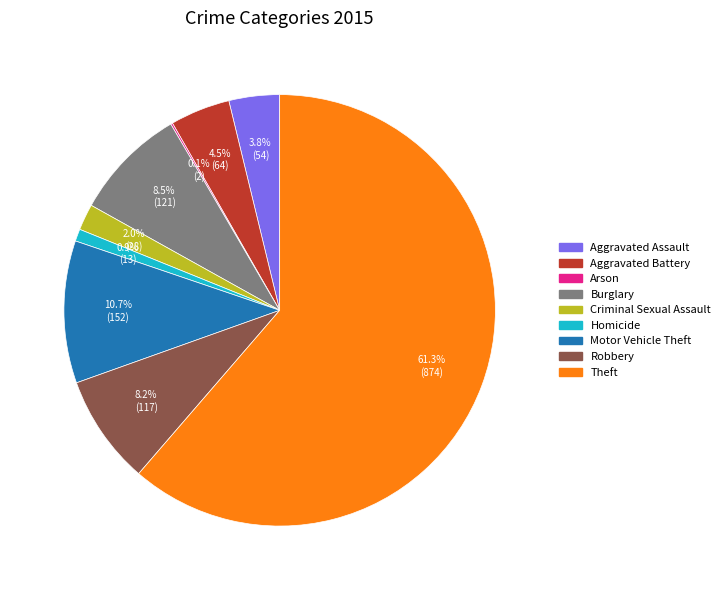

Does Robbery represent more than half of the total?

No